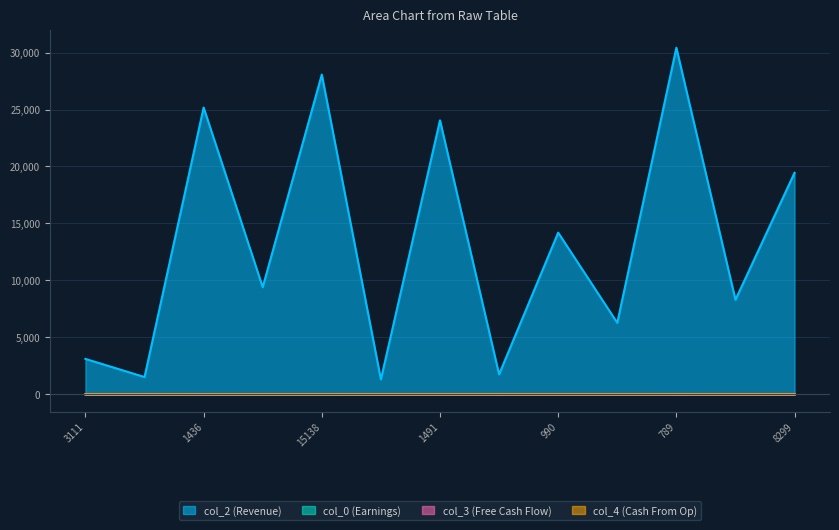

List the series in order of their peak value, lowest first.

col_4, col_3, col_0, col_2